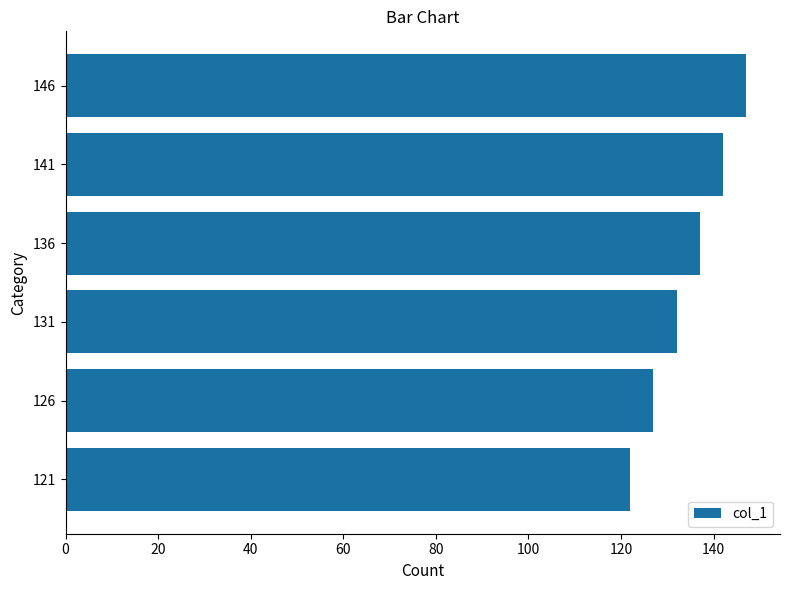

Reading bottom to top, what are all the values shown in this chart?

121=122	126=127	131=132	136=137	141=142	146=147